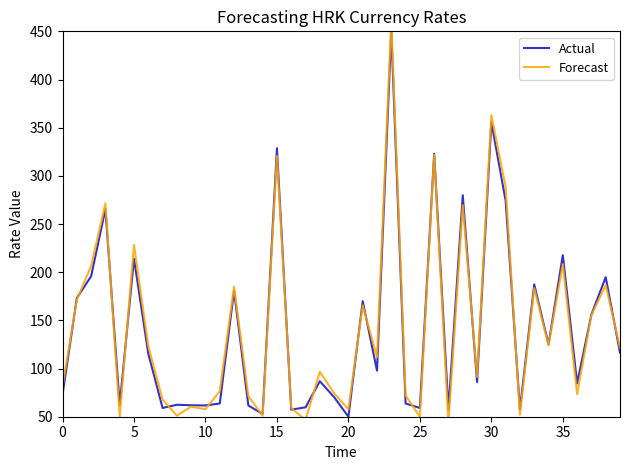

Reading right to left, what are all the values shown in this chart?

Actual: 116.5	194.8	156.1	84.6	217.6	125.0	187.3	57.3	274.2	355.7	85.9	279.9	57.1	323.1	59.1	63.7	450.0	97.8	169.9	50.0	70.3	86.9	59.8	57.3	328.7	52.9	61.7	180.7	63.7	61.7	61.9	62.4	59.1	115.5	214.0	62.4	265.5	195.8	173.1	72.9
Forecast: 121.6	186.6	155.4	73.5	208.3	124.1	183.5	52.1	288.2	363.1	91.4	269.5	43.4	322.1	49.9	72.1	461.8	112.0	165.5	57.7	74.2	96.7	46.7	59.0	320.5	51.2	71.3	185.0	76.5	57.8	60.4	51.2	67.7	123.3	228.3	50.2	271.4	206.5	171.3	81.1